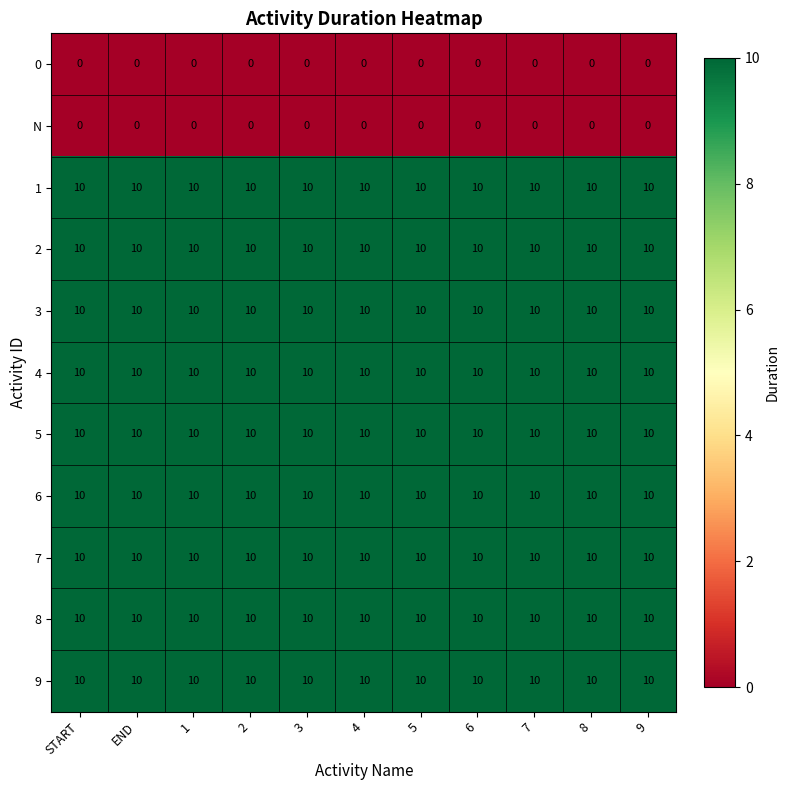

Is it true that 2 equals 18 at 8?

False